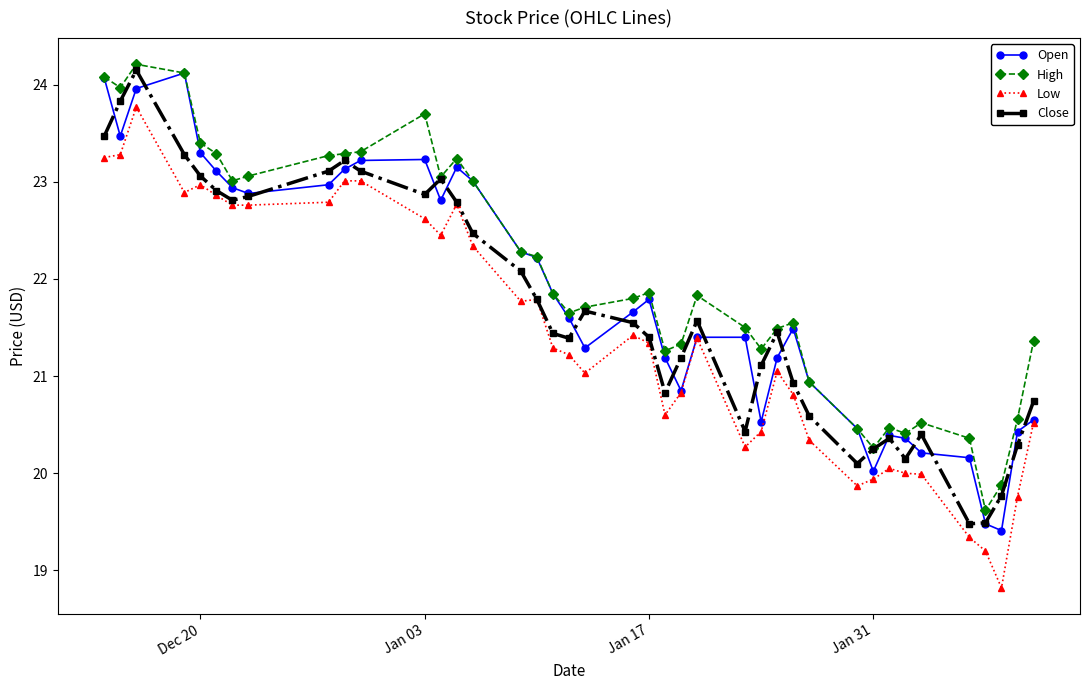

True or false: High and Low cross at least once.

False